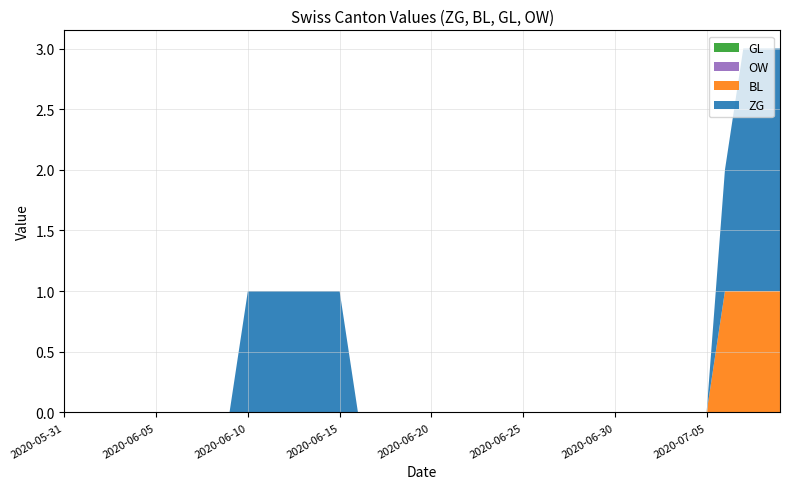

Reading left to right, what are all the values shown in this chart?

ZG: 0	0	0	0	0	0	0	0	0	0	1	1	1	1	1	1	0	0	0	0	0	0	0	0	0	0	0	0	0	0	0	0	0	0	0	0	1	2	2	2
BL: 0	0	0	0	0	0	0	0	0	0	0	0	0	0	0	0	0	0	0	0	0	0	0	0	0	0	0	0	0	0	0	0	0	0	0	0	1	1	1	1
GL: 0	0	0	0	0	0	0	0	0	0	0	0	0	0	0	0	0	0	0	0	0	0	0	0	0	0	0	0	0	0	0	0	0	0	0	0	0	0	0	0
OW: 0	0	0	0	0	0	0	0	0	0	0	0	0	0	0	0	0	0	0	0	0	0	0	0	0	0	0	0	0	0	0	0	0	0	0	0	0	0	0	0